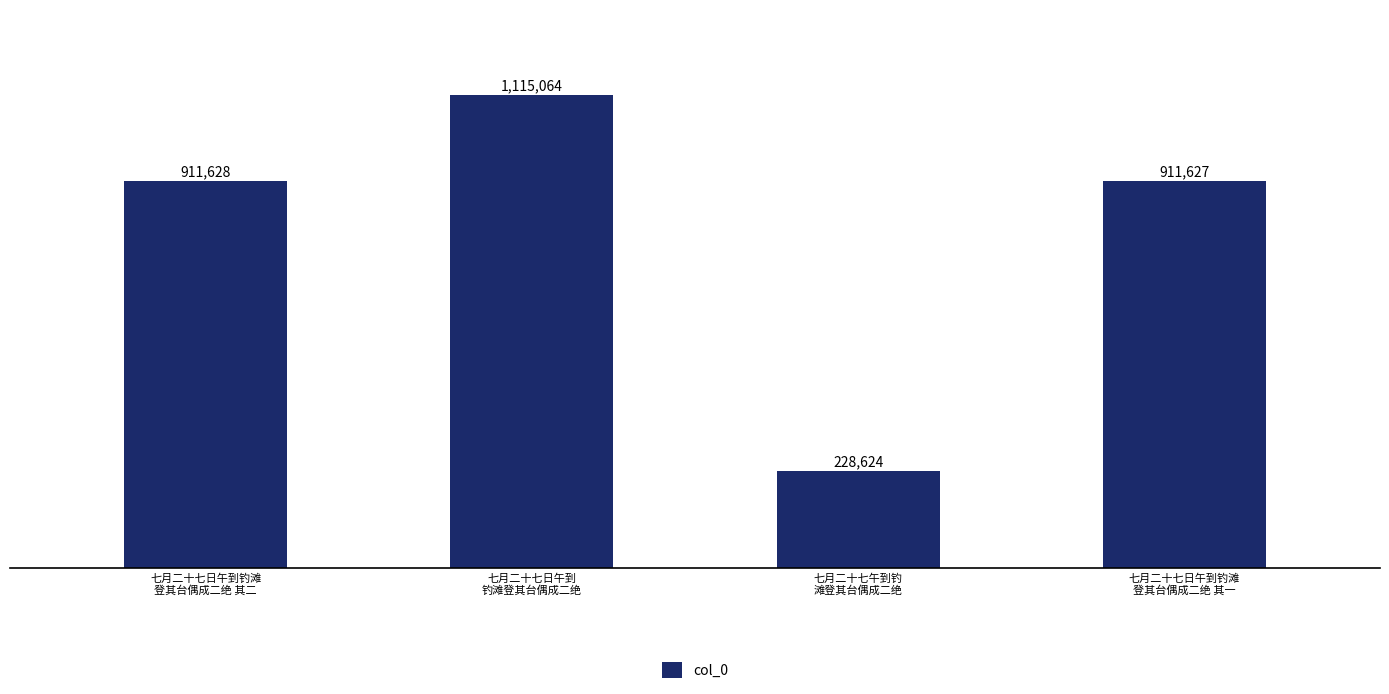

Rank the categories by value from highest to lowest.

七月二十七日午到
钓滩登其台偶成二绝, 七月二十七日午到钓滩
登其台偶成二绝 其二, 七月二十七日午到钓滩
登其台偶成二绝 其一, 七月二十七午到钓
滩登其台偶成二绝